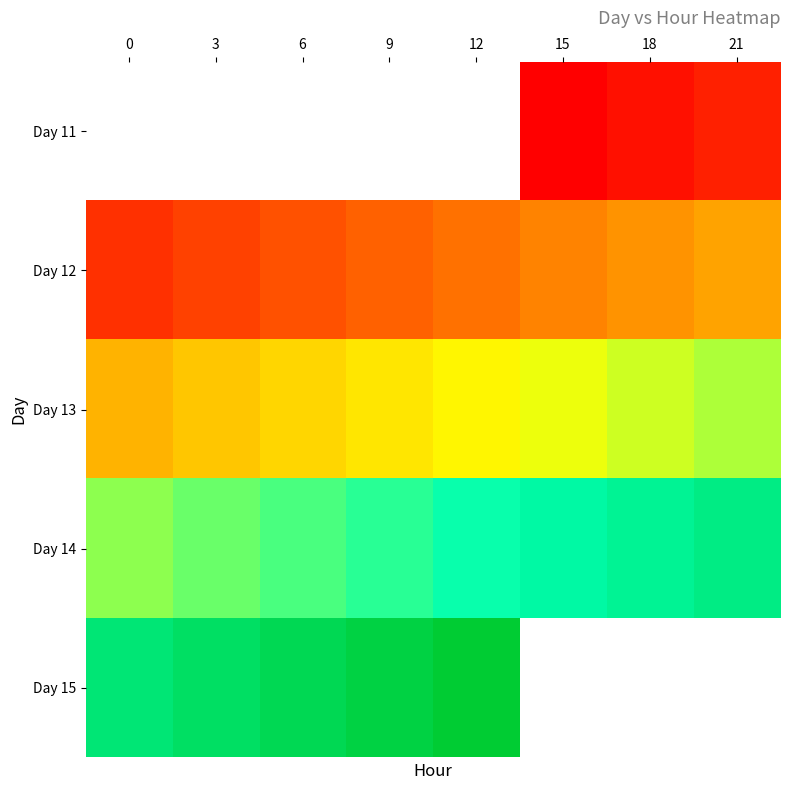

Is the value of Day 11 at 21 greater than the value of Day 15 at 3?

No